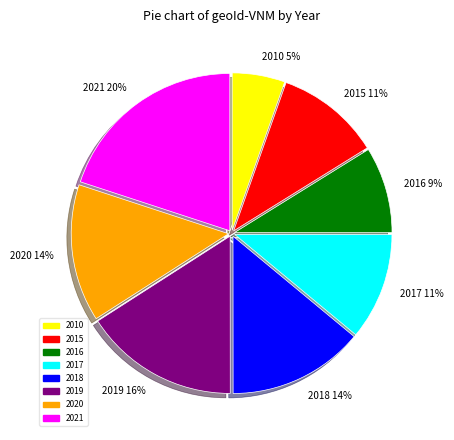

How many segments does this pie chart have?

8